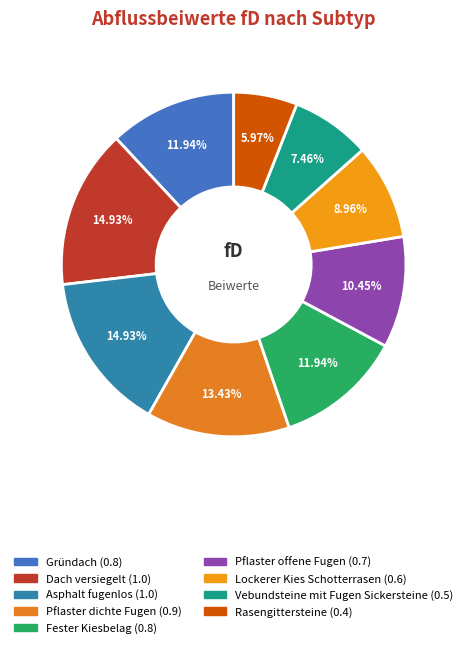

How many slices are in this pie chart?

9